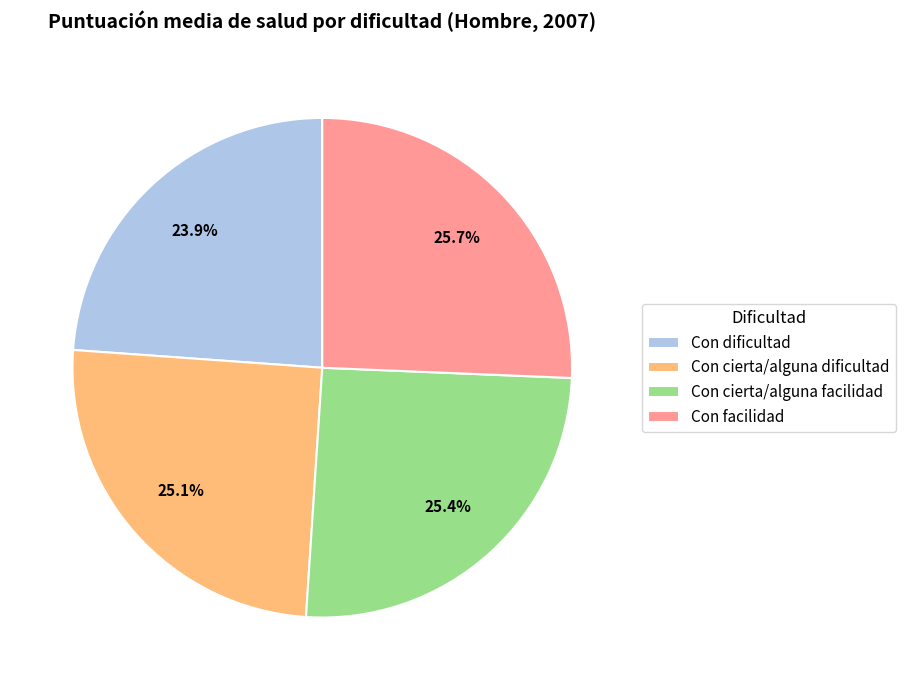

The Con cierta/alguna dificultad slice represents 15% of the pie. True or false?

False